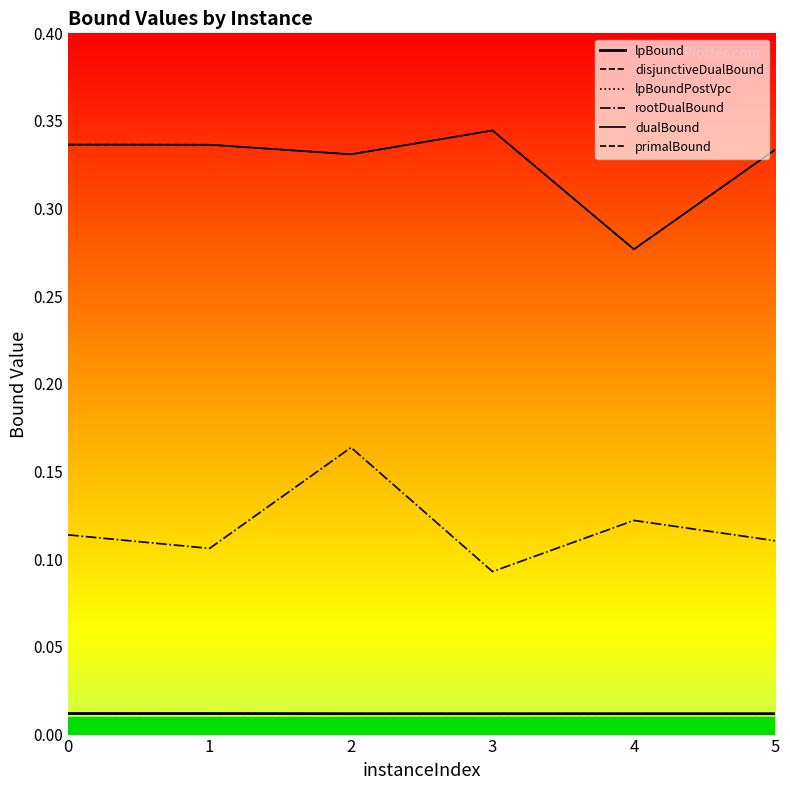

Reading left to right, what are all the values shown in this chart?

lpBound: 0.0	0.0	0.0	0.0	0.0	0.0
disjunctiveDualBound: 0.0	0.0	0.0	0.0	0.0	0.0
lpBoundPostVpc: 0.0	0.0	0.0	0.0	0.0	0.0
rootDualBound: 0.1	0.1	0.2	0.1	0.1	0.1
dualBound: 0.3	0.3	0.3	0.3	0.3	0.3
primalBound: 0.3	0.3	0.3	0.3	0.3	0.3